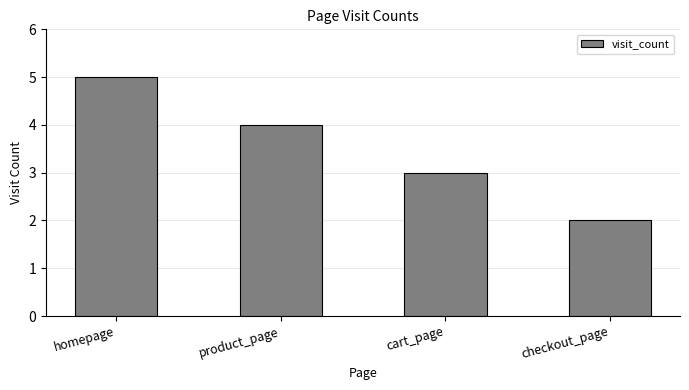

Which label corresponds to the smallest value in the chart?

checkout_page